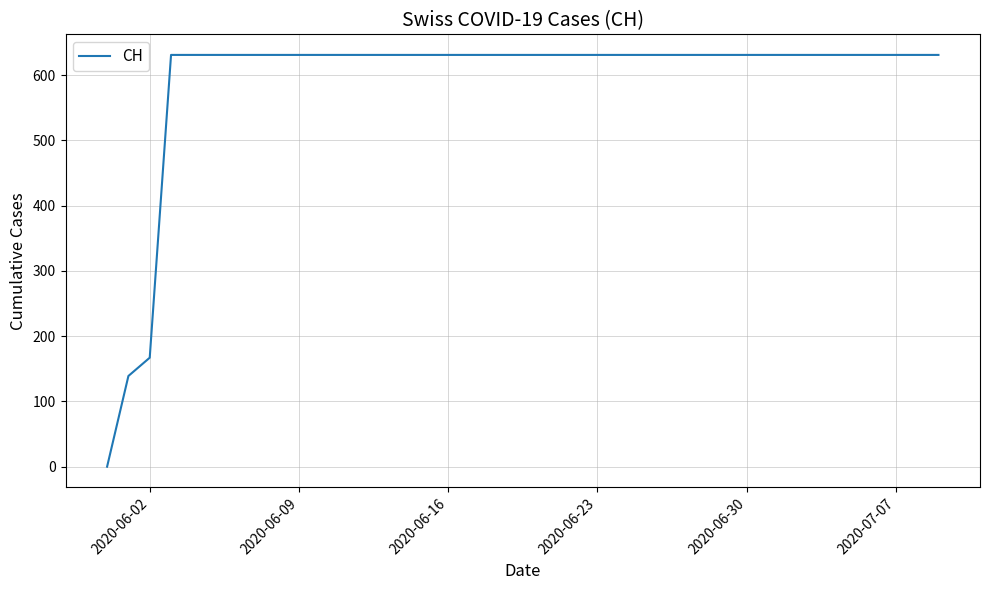

The value at 2020-06-02 is 265. True or false?

False